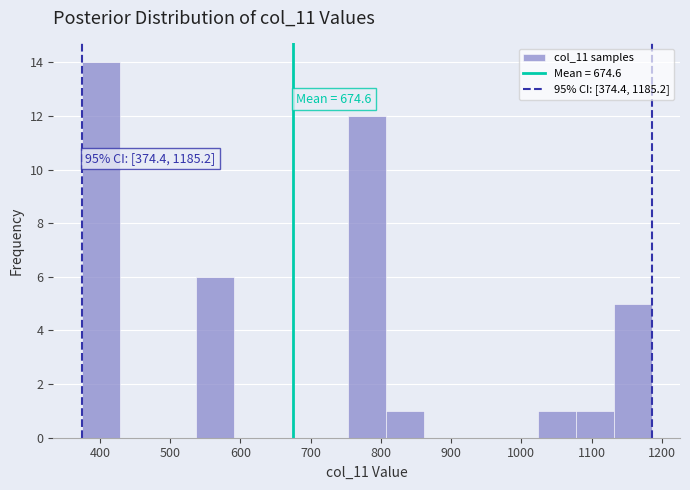

Which range on the x-axis has the tallest bar?

370 to 430